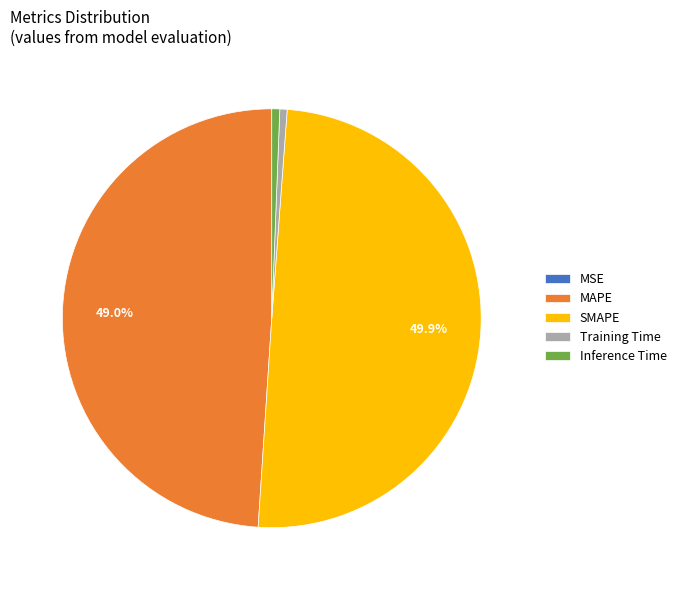

What percentage is the MAPE slice, to the nearest percent?

49%